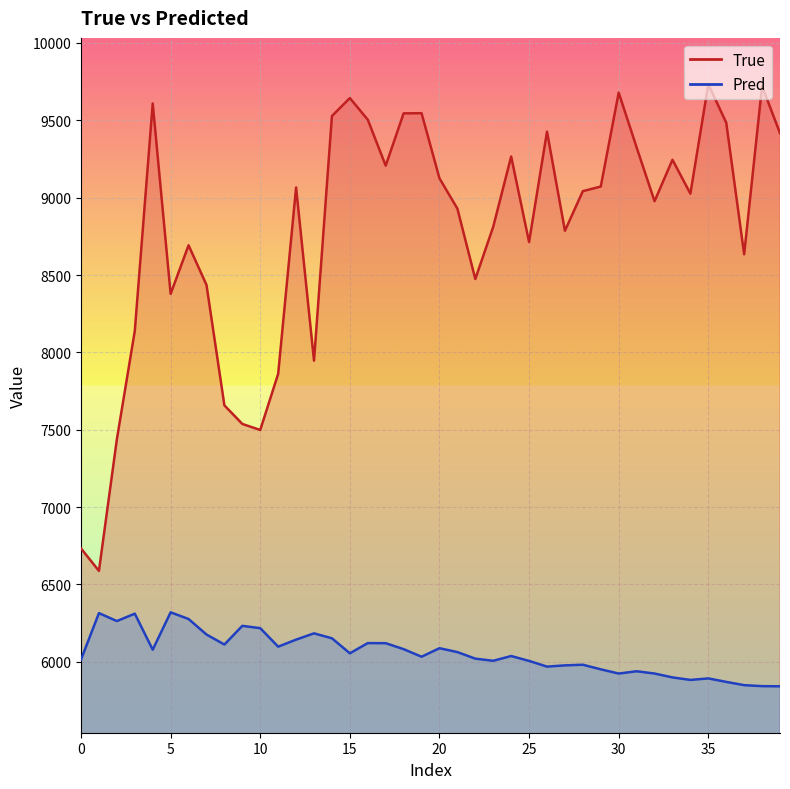

True or false: Pred has a value of 9089.6 at 32.

False